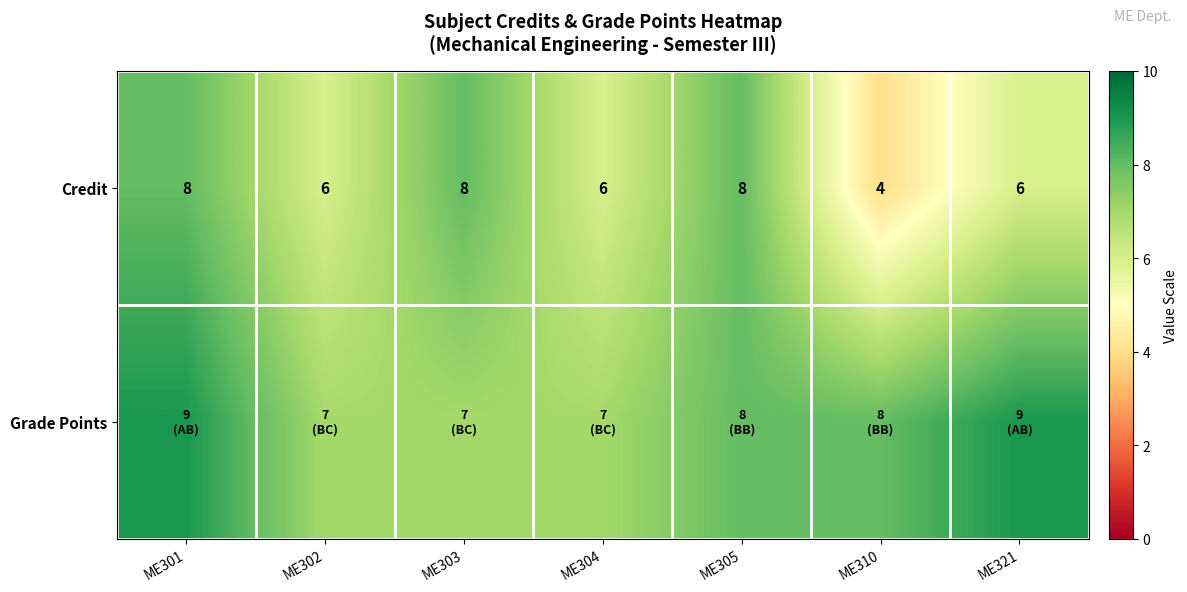

The Credit series shows 6 at ME321. True or false?

True